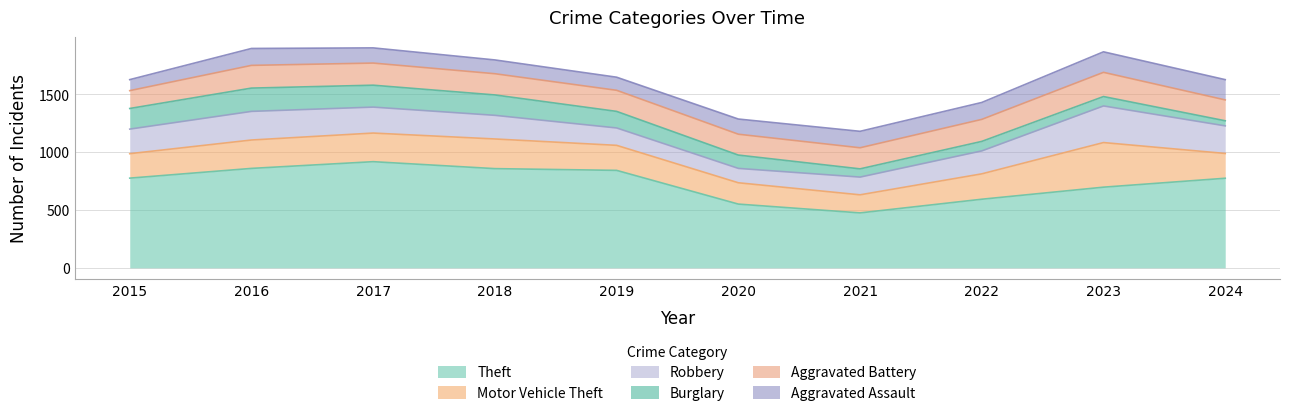

Reading left to right, transcribe all the data shown in this chart.

Theft: 2015=774	2016=858	2017=916	2018=856	2019=841	2020=550	2021=474	2022=592	2023=696	2024=773
Motor Vehicle Theft: 2015=211	2016=245	2017=247	2018=256	2019=216	2020=184	2021=156	2022=219	2023=385	2024=214
Robbery: 2015=212	2016=247	2017=224	2018=204	2019=150	2020=124	2021=153	2022=198	2023=316	2024=238
Burglary: 2015=178	2016=201	2017=189	2018=176	2019=143	2020=115	2021=71	2022=82	2023=81	2024=44
Aggravated Battery: 2015=154	2016=196	2017=191	2018=183	2019=182	2020=180	2021=182	2022=190	2023=209	2024=180
Aggravated Assault: 2015=95	2016=146	2017=131	2018=119	2019=113	2020=131	2021=142	2022=146	2023=177	2024=175